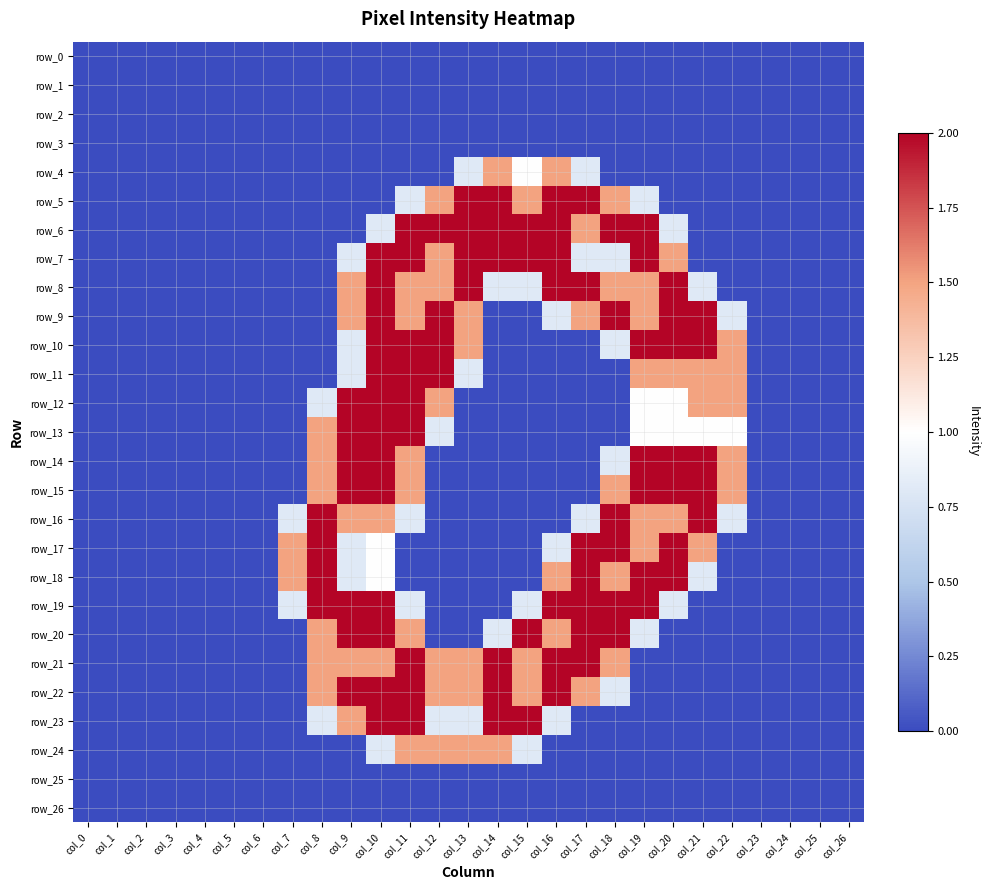

Is the value of row_25 at col_16 greater than the value of row_1 at col_14?

No